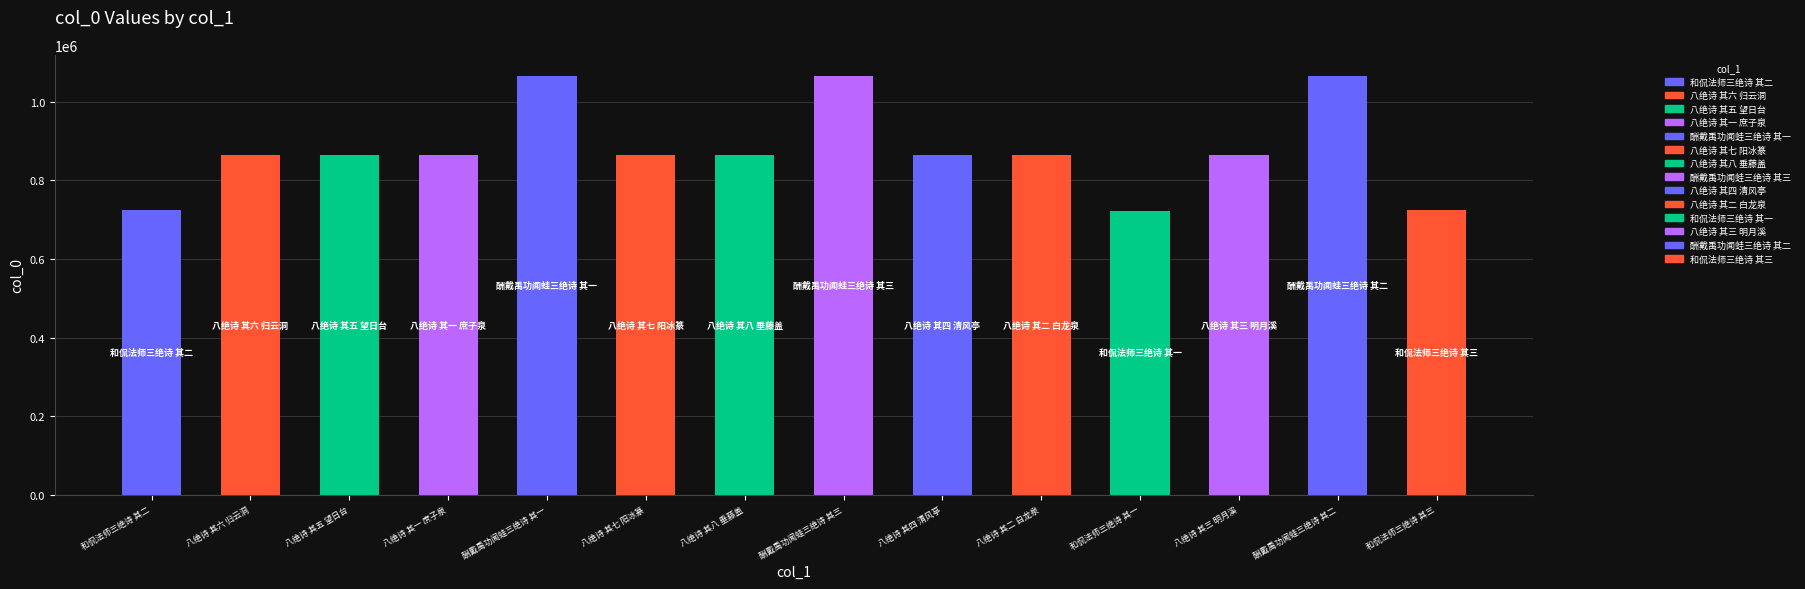

Are the bars grouped side by side (vs. stacked)?

No